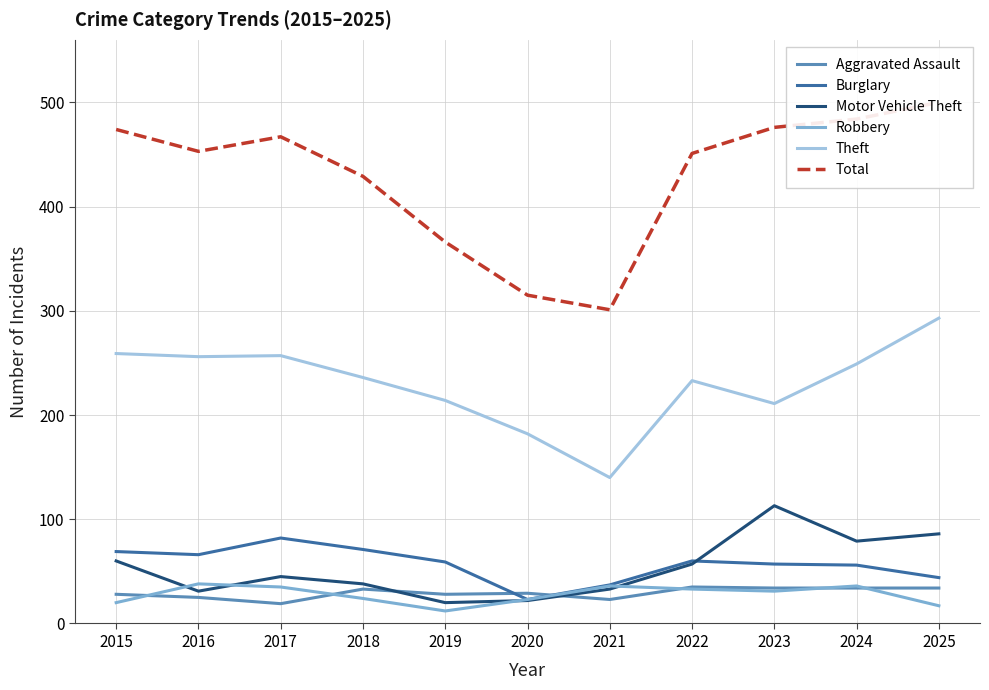

Is it true that Burglary equals 66 at 2016?

True